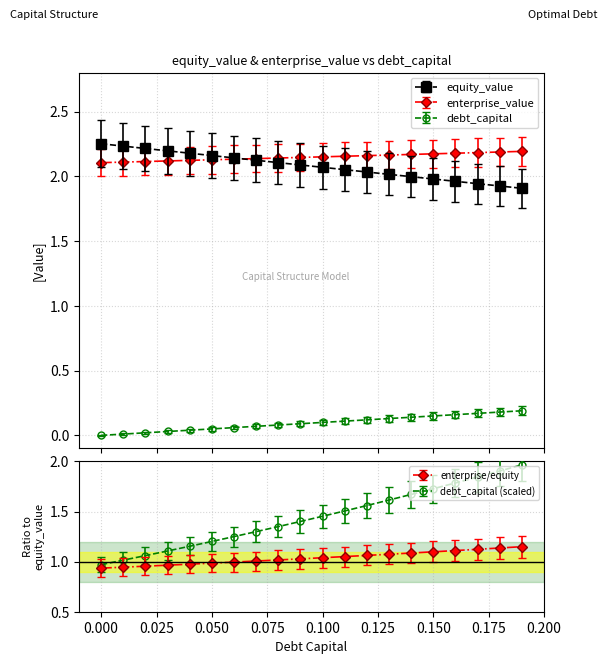

Is this an area chart (filled region under the line)?

No